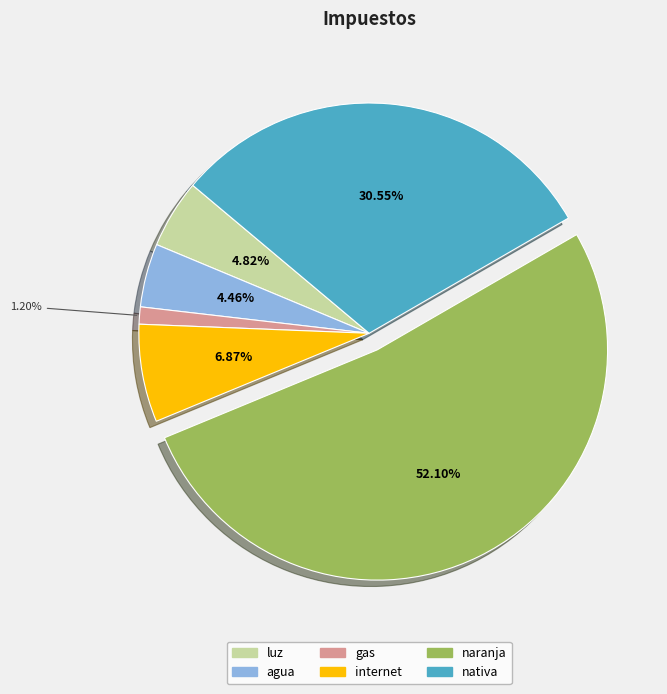

Is the sum of internet and agua greater than half?

No